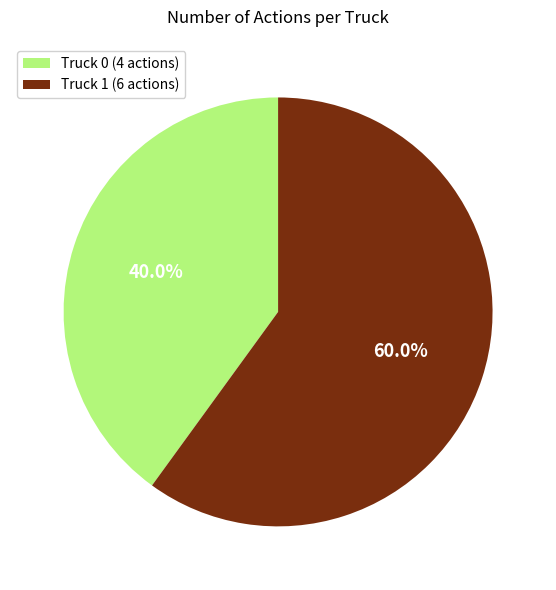

Which category has the biggest portion of the pie?

Truck 1